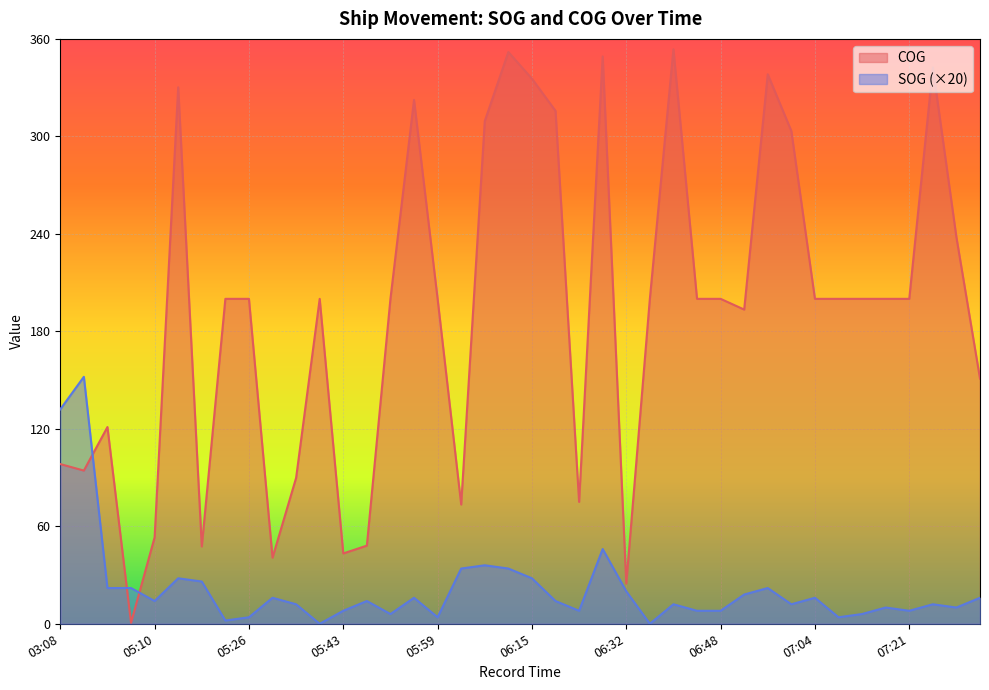

In SOG, how many points are higher than both neighbors (excluding endpoints)?

12